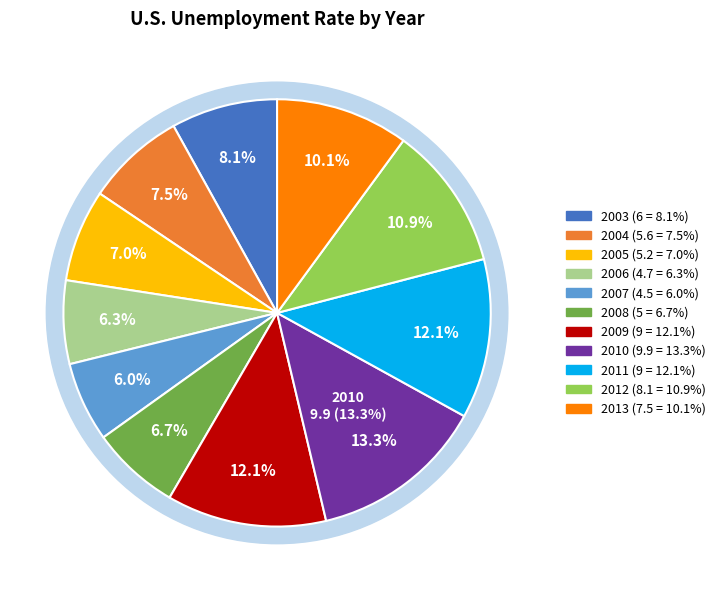

What percentage do 2004 and 2013 together represent?

17.6%